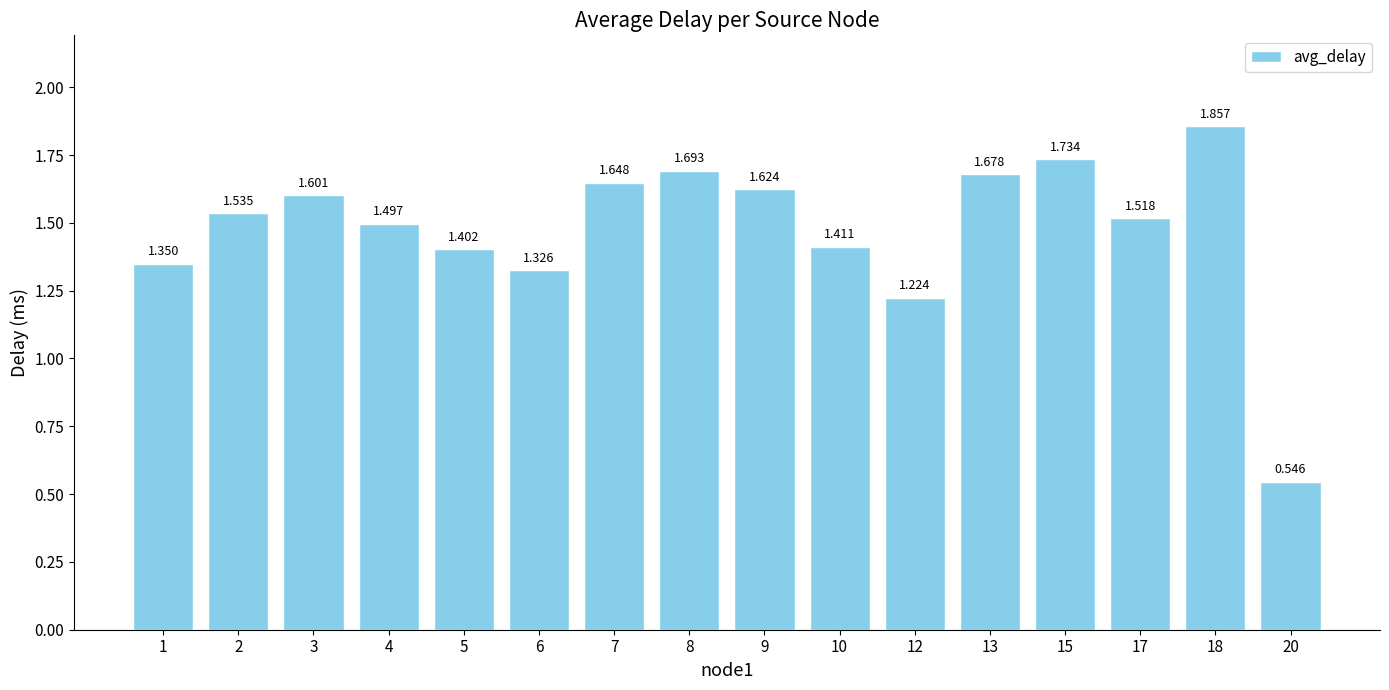

True or false: the data shows 2.1 at 6.

False